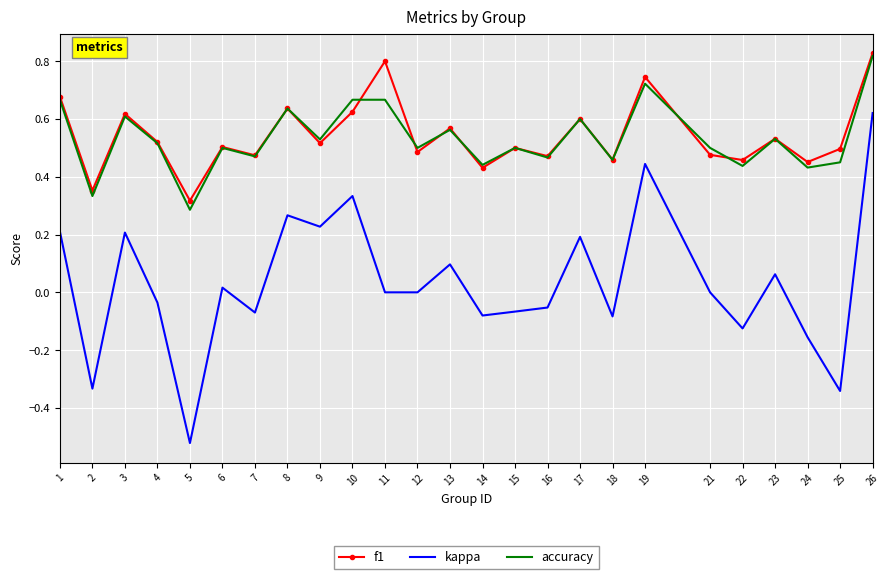

Which series has the largest range (max minus min)?

kappa